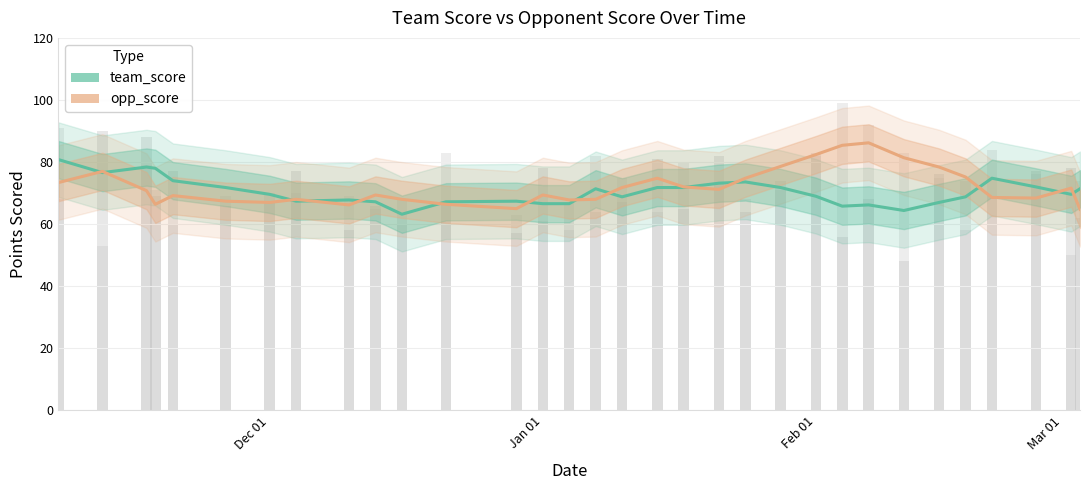

The opp_score series shows 121.6 at 25. True or false?

False